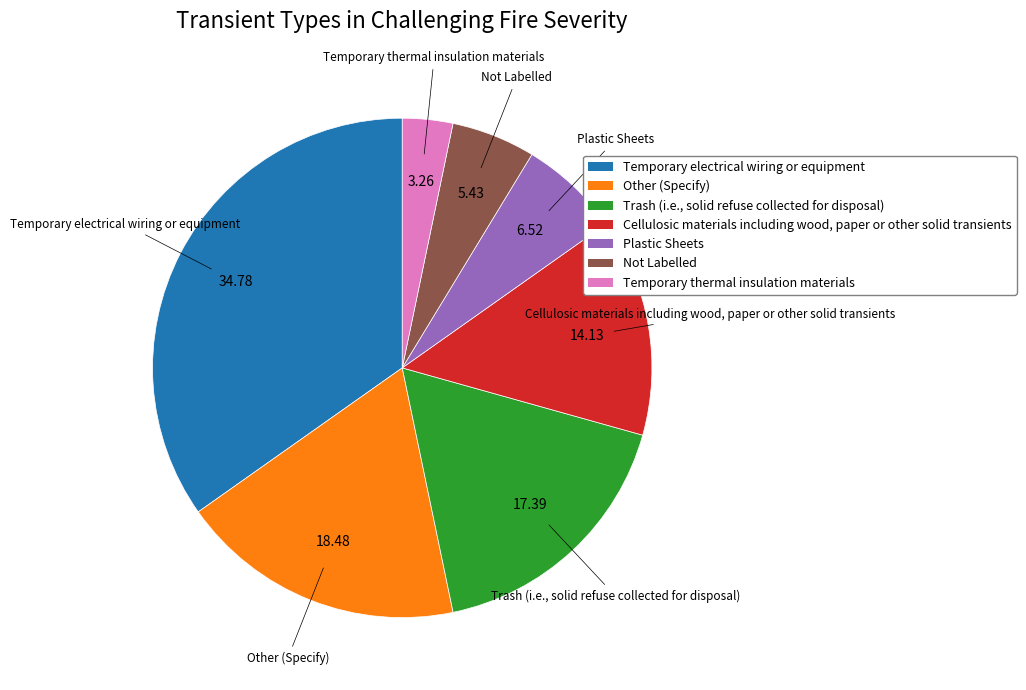

Is there any slice that represents more than half of the pie?

No